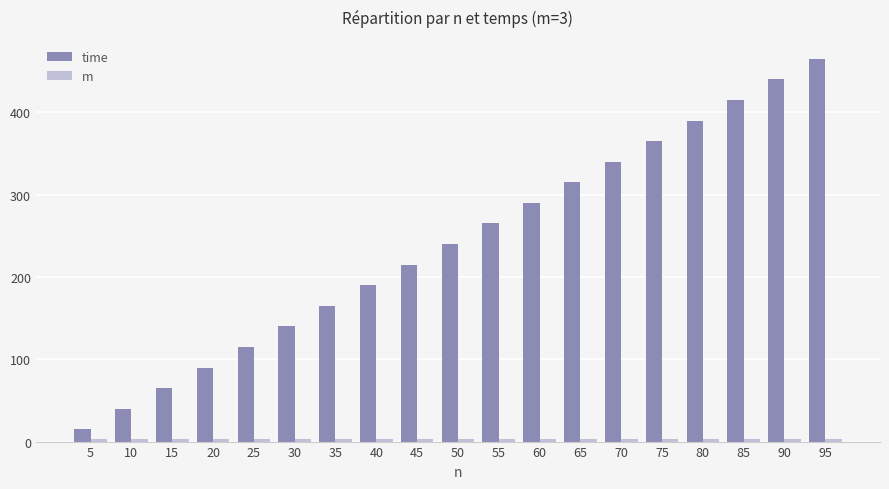

What is the greatest value displayed?

465